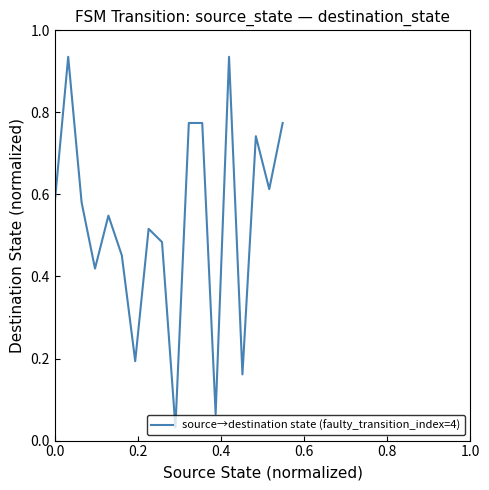

Does the chart display data point markers on the line(s)?

No